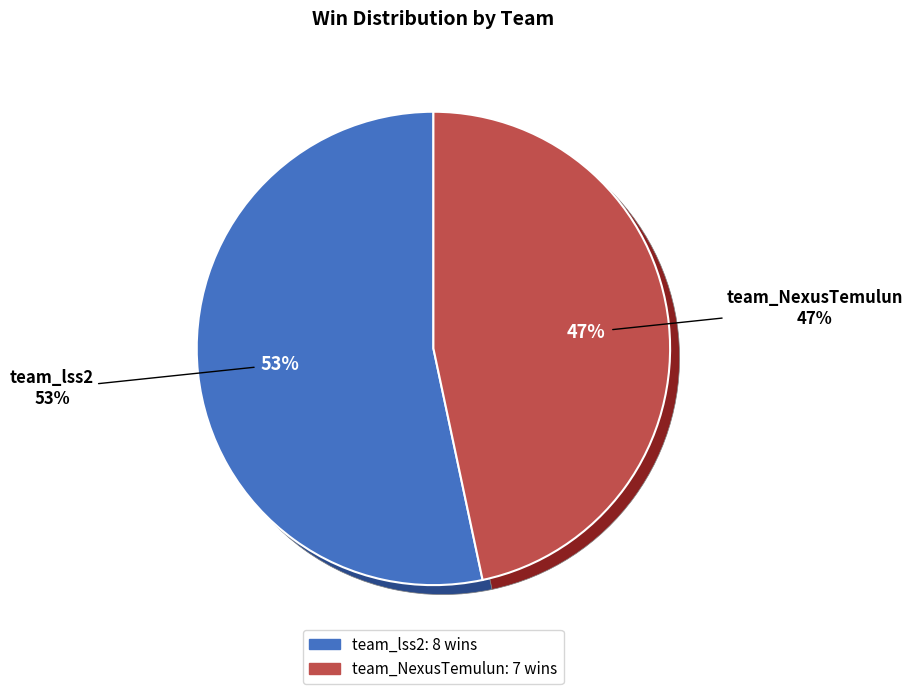

To the nearest percent, what is the difference between the largest and smallest slice percentages?

7%